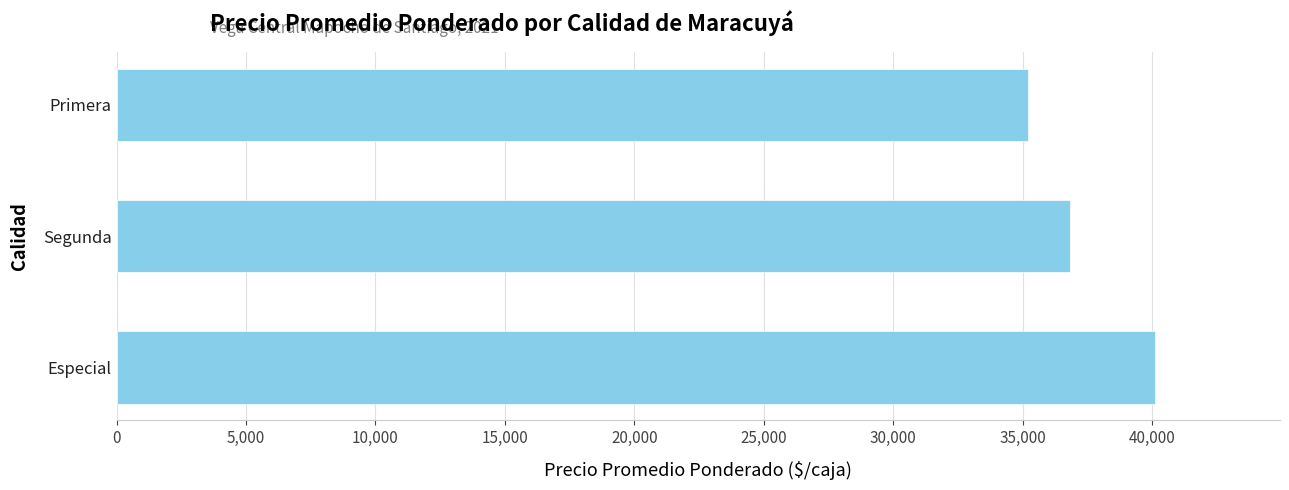

At which category does the chart reach its minimum across all series?

Primera